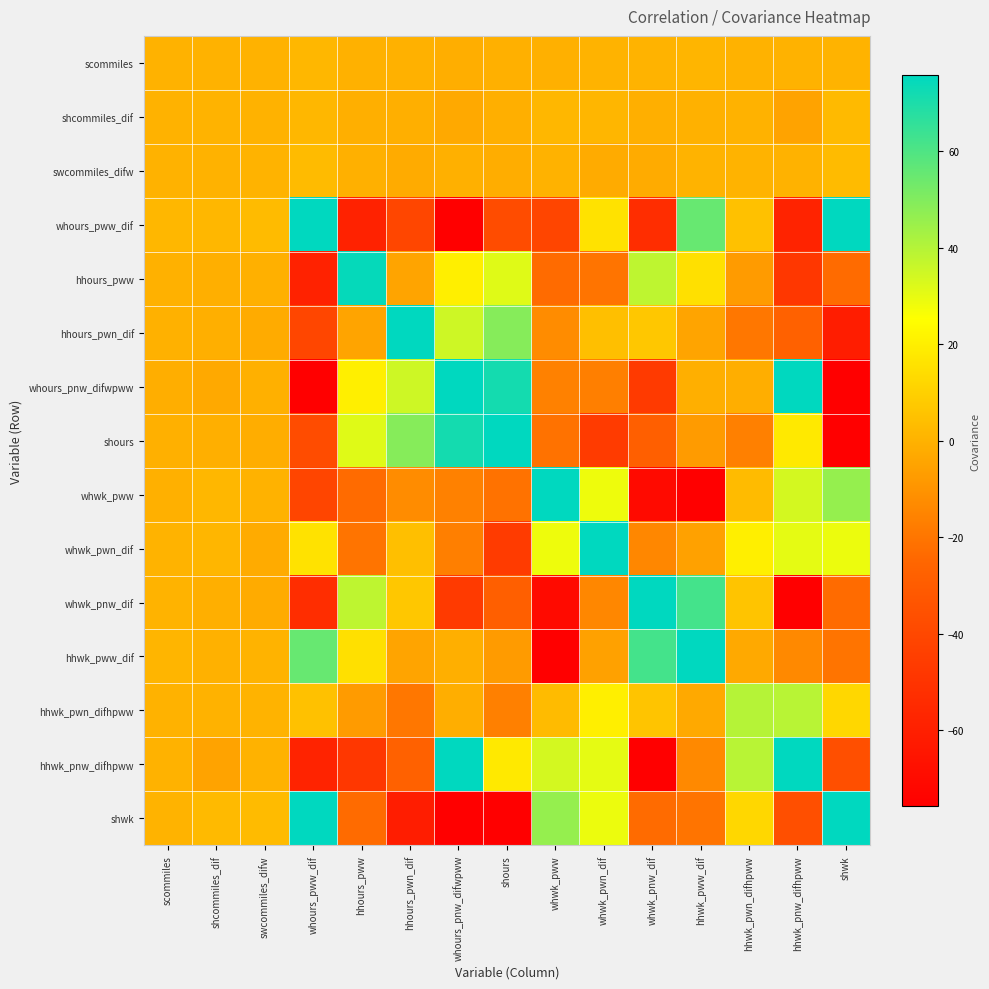

Reading left to right, transcribe all the data shown in this chart.

scommiles: scommiles=0.1	shcommiles_dif=0.1	swcommiles_difw=0.1	whours_pww_dif=1.5	hhours_pww=-0.5	hhours_pwn_dif=-0.6	whours_pnw_difwpww=-1.3	shours=-0.8	whwk_pww=-0.6	whwk_pwn_dif=0.3	whwk_pnw_dif=0.3	hhwk_pww_dif=1.1	hhwk_pwn_difhpww=0.3	hhwk_pnw_difhpww=0.1	shwk=0.6
shcommiles_dif: scommiles=0.1	shcommiles_dif=0.4	swcommiles_difw=0.1	whours_pww_dif=1.7	hhours_pww=-1.0	hhours_pwn_dif=-1.1	whours_pnw_difwpww=-3.1	shours=-0.9	whwk_pww=1.8	whwk_pwn_dif=1.3	whwk_pnw_dif=-1.1	hhwk_pww_dif=-0.5	hhwk_pwn_difhpww=0.2	hhwk_pnw_difhpww=-5.0	shwk=2.6
swcommiles_difw: scommiles=0.1	shcommiles_dif=0.1	swcommiles_difw=0.3	whours_pww_dif=3.0	hhours_pww=-0.8	hhours_pwn_dif=-2.3	whours_pnw_difwpww=-0.9	shours=-1.5	whwk_pww=0.0	whwk_pwn_dif=-2.4	whwk_pnw_dif=-2.2	hhwk_pww_dif=0.4	hhwk_pwn_difhpww=0.5	hhwk_pnw_difhpww=-0.2	shwk=3.2
whours_pww_dif: scommiles=1.5	shcommiles_dif=1.7	swcommiles_difw=3.0	whours_pww_dif=289.5	hhours_pww=-58.4	hhours_pwn_dif=-41.1	whours_pnw_difwpww=-121.4	shours=-38.1	whwk_pww=-41.2	whwk_pwn_dif=15.8	whwk_pnw_dif=-53.2	hhwk_pww_dif=55.2	hhwk_pwn_difhpww=4.9	hhwk_pnw_difhpww=-57.7	shwk=75.8
hhours_pww: scommiles=-0.5	shcommiles_dif=-1.0	swcommiles_difw=-0.8	whours_pww_dif=-58.4	hhours_pww=74.6	hhours_pwn_dif=-4.5	whours_pnw_difwpww=20.1	shours=31.5	whwk_pww=-23.5	whwk_pwn_dif=-20.7	whwk_pnw_dif=38.1	hhwk_pww_dif=15.3	hhwk_pwn_difhpww=-7.6	hhwk_pnw_difhpww=-48.5	shwk=-23.2
hhours_pwn_dif: scommiles=-0.6	shcommiles_dif=-1.1	swcommiles_difw=-2.3	whours_pww_dif=-41.1	hhours_pww=-4.5	hhours_pwn_dif=131.3	whours_pnw_difwpww=35.0	shours=49.1	whwk_pww=-12.7	whwk_pwn_dif=4.4	whwk_pnw_dif=7.1	hhwk_pww_dif=-4.7	hhwk_pwn_difhpww=-19.3	hhwk_pnw_difhpww=-27.5	shwk=-60.7
whours_pnw_difwpww: scommiles=-1.3	shcommiles_dif=-3.1	swcommiles_difw=-0.9	whours_pww_dif=-121.4	hhours_pww=20.1	hhours_pwn_dif=35.0	whours_pnw_difwpww=284.3	shours=71.4	whwk_pww=-16.0	whwk_pwn_dif=-16.8	whwk_pnw_dif=-46.7	hhwk_pww_dif=-0.9	hhwk_pwn_difhpww=-1.4	hhwk_pnw_difhpww=116.8	shwk=-77.3
shours: scommiles=-0.8	shcommiles_dif=-0.9	swcommiles_difw=-1.5	whours_pww_dif=-38.1	hhours_pww=31.5	hhours_pwn_dif=49.1	whours_pnw_difwpww=71.4	shours=200.6	whwk_pww=-21.1	whwk_pwn_dif=-46.0	whwk_pnw_dif=-28.4	hhwk_pww_dif=-7.5	hhwk_pwn_difhpww=-16.5	hhwk_pnw_difhpww=18.2	shwk=-100.0
whwk_pww: scommiles=-0.6	shcommiles_dif=1.8	swcommiles_difw=0.0	whours_pww_dif=-41.2	hhours_pww=-23.5	hhours_pwn_dif=-12.7	whours_pnw_difwpww=-16.0	shours=-21.1	whwk_pww=134.8	whwk_pwn_dif=28.4	whwk_pnw_dif=-70.5	hhwk_pww_dif=-120.7	hhwk_pwn_difhpww=3.2	hhwk_pnw_difhpww=34.0	shwk=46.0
whwk_pwn_dif: scommiles=0.3	shcommiles_dif=1.3	swcommiles_difw=-2.4	whours_pww_dif=15.8	hhours_pww=-20.7	hhours_pwn_dif=4.4	whours_pnw_difwpww=-16.8	shours=-46.0	whwk_pww=28.4	whwk_pwn_dif=196.5	whwk_pnw_dif=-14.1	hhwk_pww_dif=-5.3	hhwk_pwn_difhpww=20.1	hhwk_pnw_difhpww=30.5	shwk=28.7
whwk_pnw_dif: scommiles=0.3	shcommiles_dif=-1.1	swcommiles_difw=-2.2	whours_pww_dif=-53.2	hhours_pww=38.1	hhours_pwn_dif=7.1	whours_pnw_difwpww=-46.7	shours=-28.4	whwk_pww=-70.5	whwk_pwn_dif=-14.1	whwk_pnw_dif=242.3	hhwk_pww_dif=62.0	hhwk_pwn_difhpww=6.2	hhwk_pnw_difhpww=-96.8	shwk=-23.4
hhwk_pww_dif: scommiles=1.1	shcommiles_dif=-0.5	swcommiles_difw=0.4	whours_pww_dif=55.2	hhours_pww=15.3	hhours_pwn_dif=-4.7	whours_pnw_difwpww=-0.9	shours=-7.5	whwk_pww=-120.7	whwk_pwn_dif=-5.3	whwk_pnw_dif=62.0	hhwk_pww_dif=140.2	hhwk_pwn_difhpww=-2.9	hhwk_pnw_difhpww=-13.5	shwk=-20.7
hhwk_pwn_difhpww: scommiles=0.3	shcommiles_dif=0.2	swcommiles_difw=0.5	whours_pww_dif=4.9	hhours_pww=-7.6	hhours_pwn_dif=-19.3	whours_pnw_difwpww=-1.4	shours=-16.5	whwk_pww=3.2	whwk_pwn_dif=20.1	whwk_pnw_dif=6.2	hhwk_pww_dif=-2.9	hhwk_pwn_difhpww=39.8	hhwk_pnw_difhpww=39.3	shwk=12.2
hhwk_pnw_difhpww: scommiles=0.1	shcommiles_dif=-5.0	swcommiles_difw=-0.2	whours_pww_dif=-57.7	hhours_pww=-48.5	hhours_pwn_dif=-27.5	whours_pnw_difwpww=116.8	shours=18.2	whwk_pww=34.0	whwk_pwn_dif=30.5	whwk_pnw_dif=-96.8	hhwk_pww_dif=-13.5	hhwk_pwn_difhpww=39.3	hhwk_pnw_difhpww=1196.1	shwk=-36.5
shwk: scommiles=0.6	shcommiles_dif=2.6	swcommiles_difw=3.2	whours_pww_dif=75.8	hhours_pww=-23.2	hhours_pwn_dif=-60.7	whours_pnw_difwpww=-77.3	shours=-100.0	whwk_pww=46.0	whwk_pwn_dif=28.7	whwk_pnw_dif=-23.4	hhwk_pww_dif=-20.7	hhwk_pwn_difhpww=12.2	hhwk_pnw_difhpww=-36.5	shwk=172.6